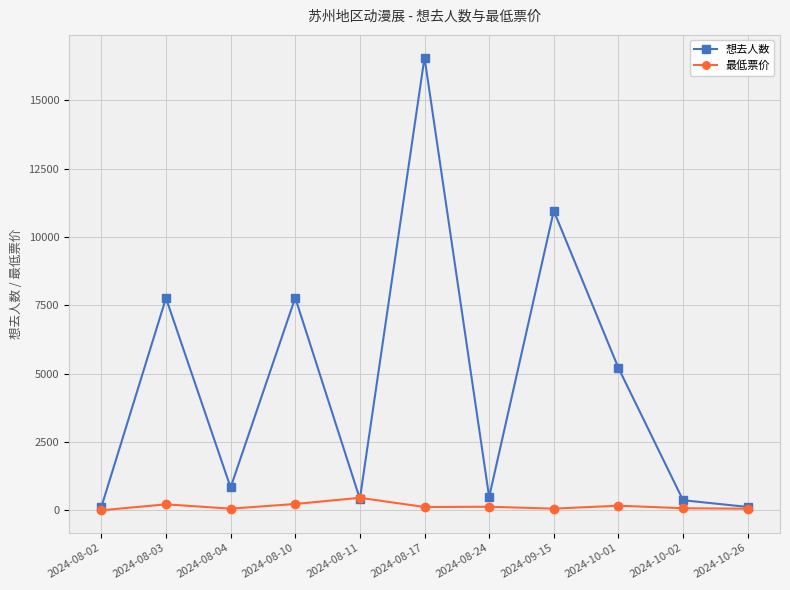

What is the label of the 8th point from the right?

2024-08-10